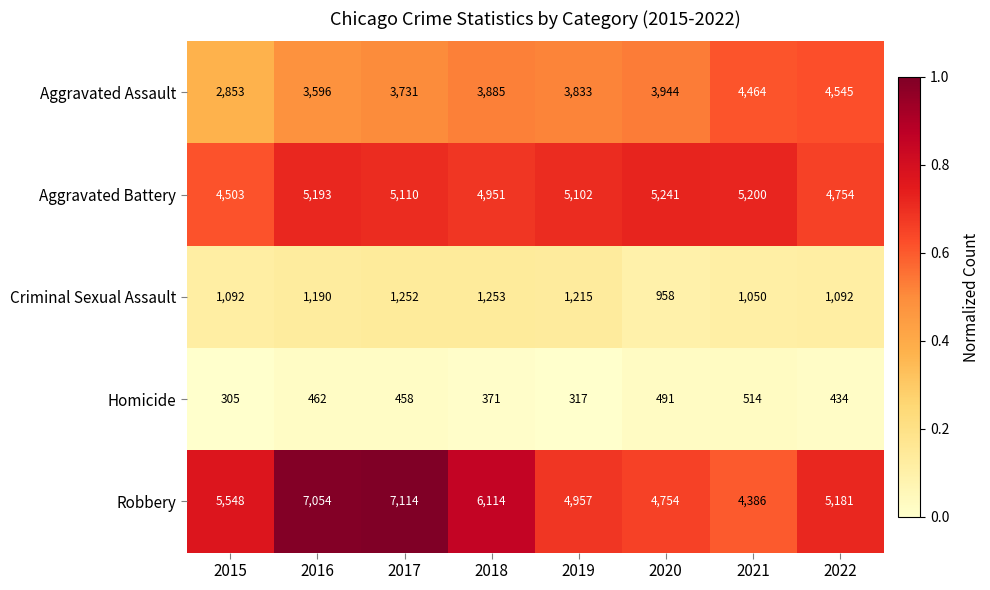

Between 2016 and 2019, which series saw the biggest shift?

Robbery